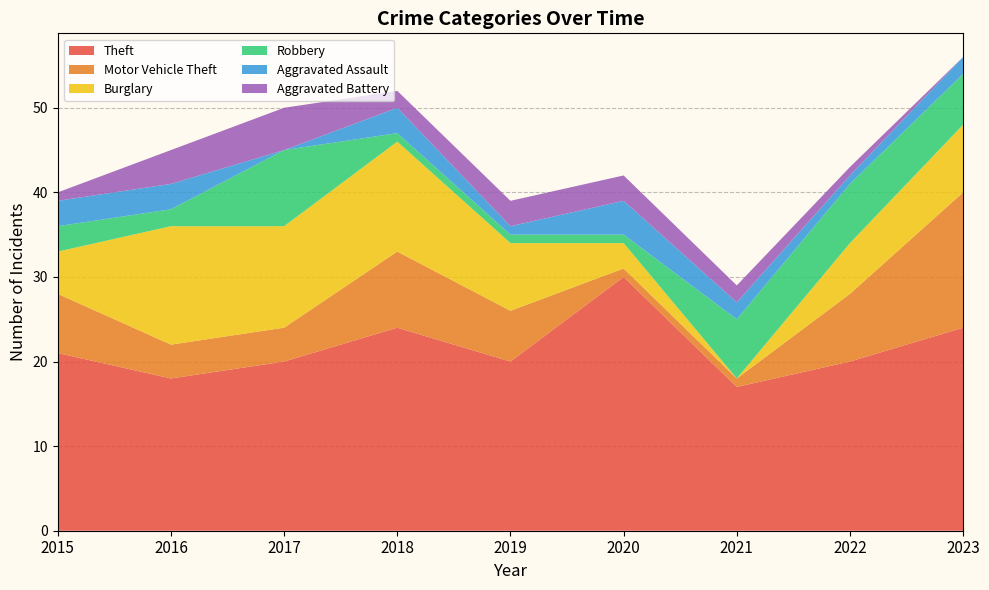

Reading left to right, transcribe all the data shown in this chart.

Theft: 21	18	20	24	20	30	17	20	24
Motor Vehicle Theft: 7	4	4	9	6	1	1	8	16
Burglary: 5	14	12	13	8	3	0	6	8
Robbery: 3	2	9	1	1	1	7	7	6
Aggravated Assault: 3	3	0	3	1	4	2	1	2
Aggravated Battery: 1	4	5	2	3	3	2	1	0